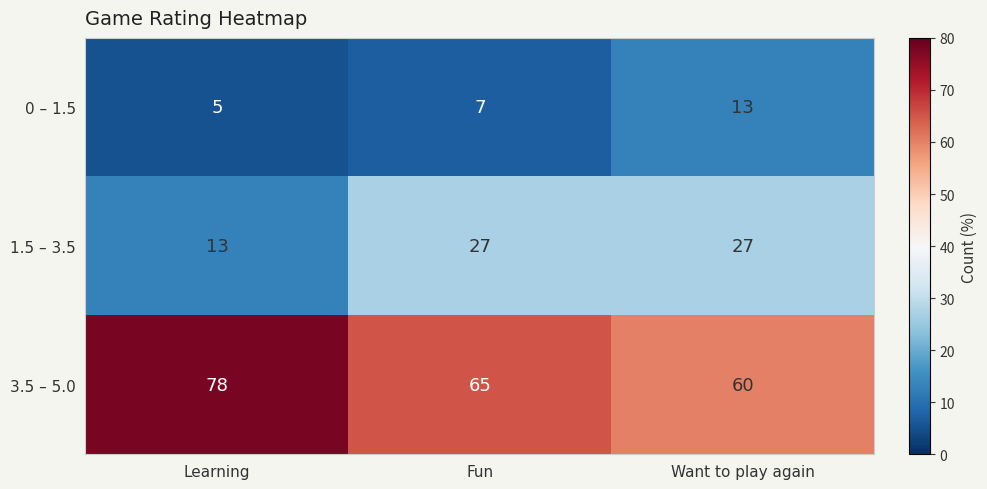

At which label is 0 – 1.5 closest to 9?

Fun